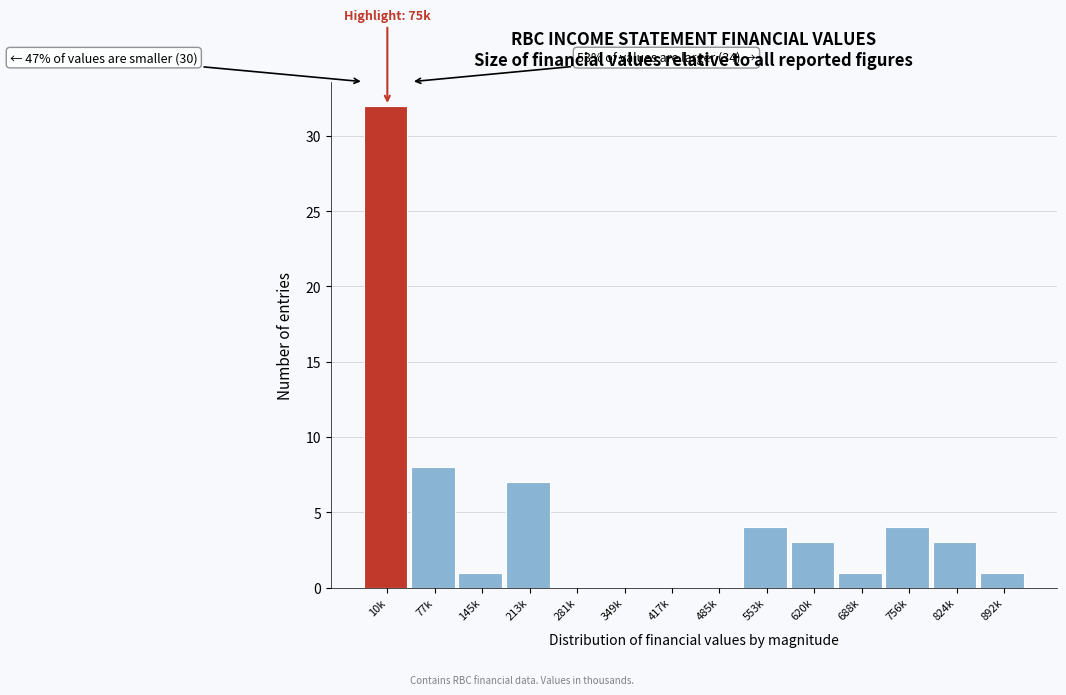

Reading left to right, transcribe all the data shown in this chart.

10k=32	77k=8	145k=1	213k=7	281k=0	349k=0	417k=0	485k=0	553k=4	620k=3	688k=1	756k=4	824k=3	892k=1